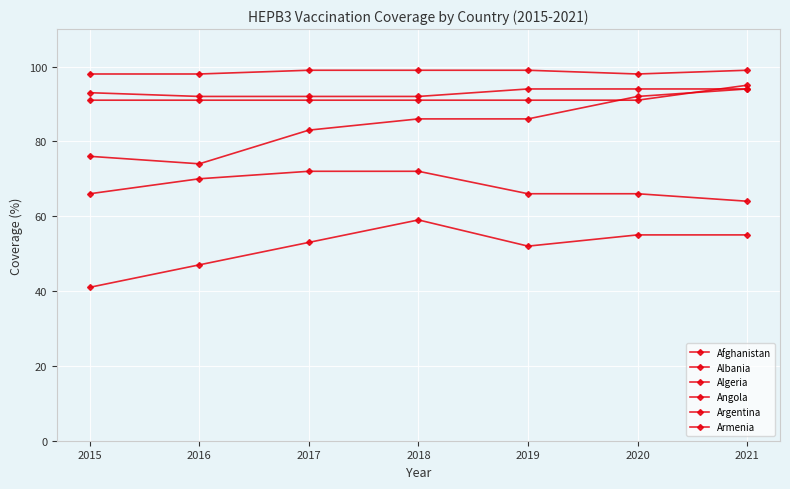

What is the difference between the maximum and minimum values in the Albania series?

1